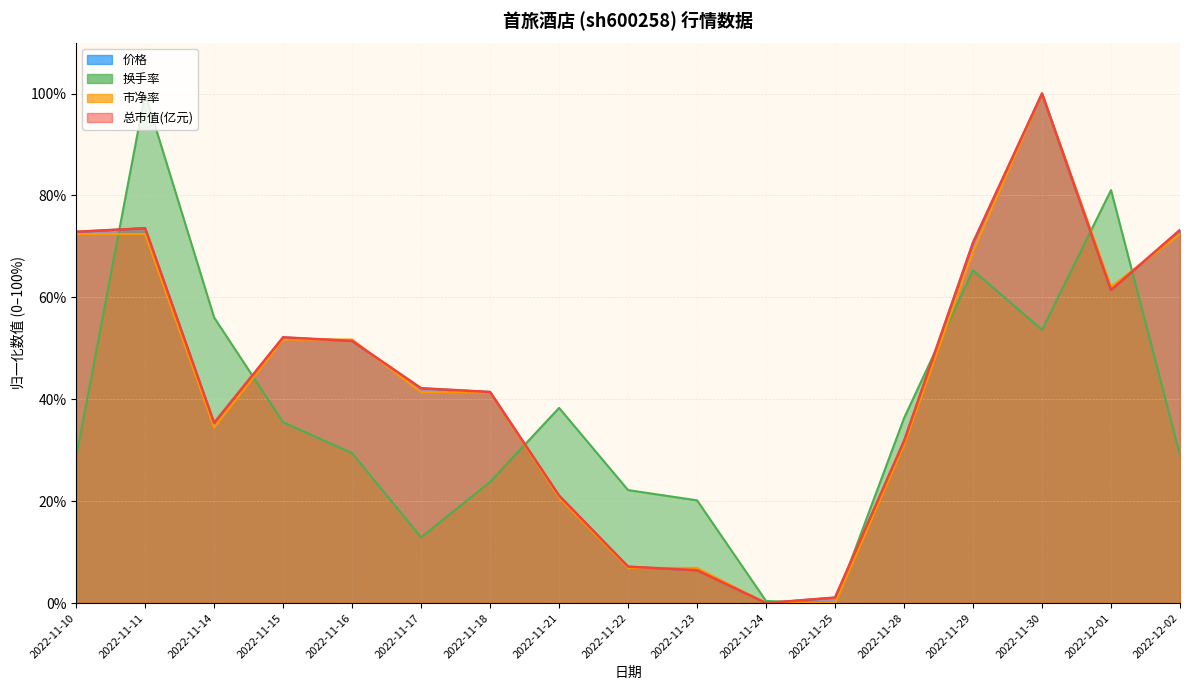

List the labels in order of 换手率 value, largest first.

2022-11-11, 2022-12-01, 2022-11-29, 2022-11-14, 2022-11-30, 2022-11-21, 2022-11-28, 2022-11-15, 2022-11-16, 2022-12-02, 2022-11-10, 2022-11-18, 2022-11-22, 2022-11-23, 2022-11-17, 2022-11-24, 2022-11-25